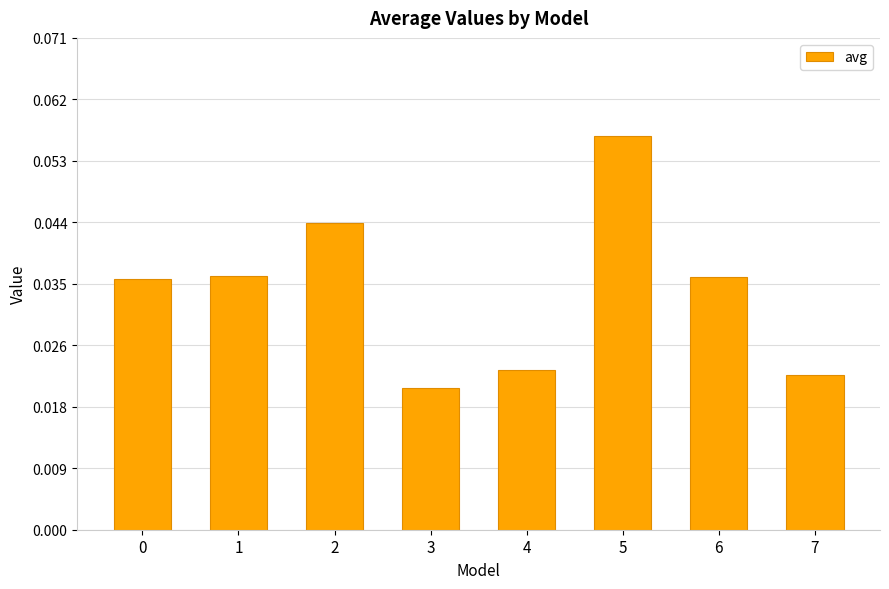

At which label is the value closest to 0?

3